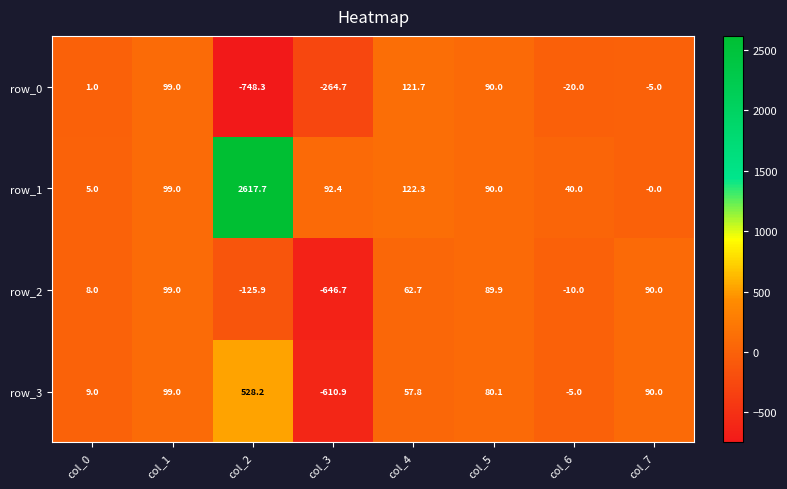

What is the sum of the row_1 values at col_7 and col_5?

90.0